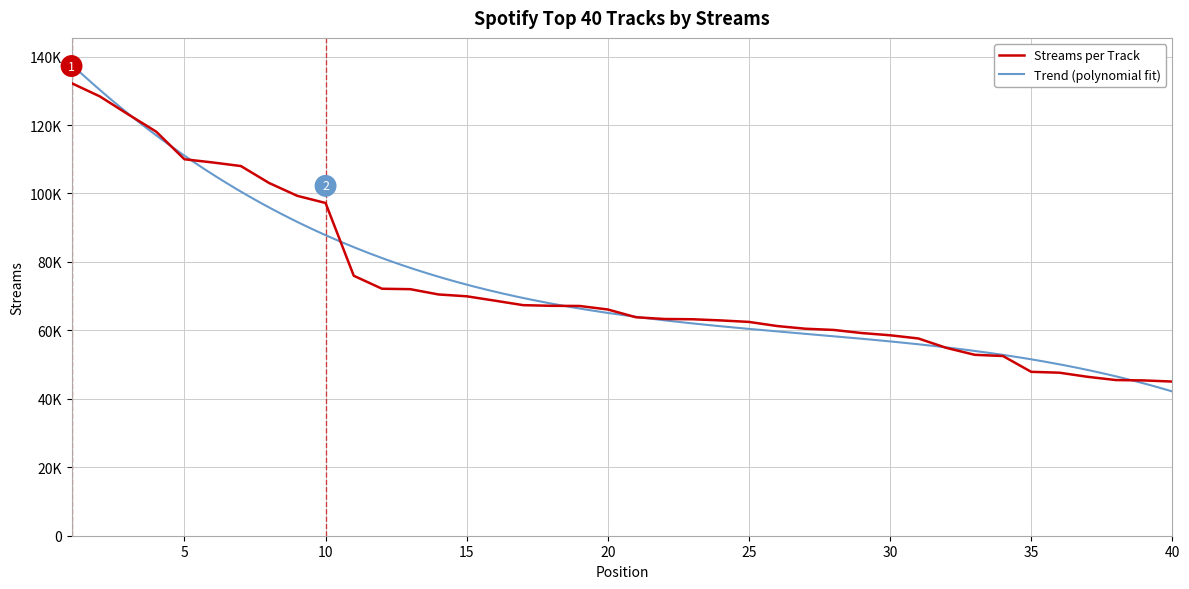

Does the chart have visible grid lines?

Yes